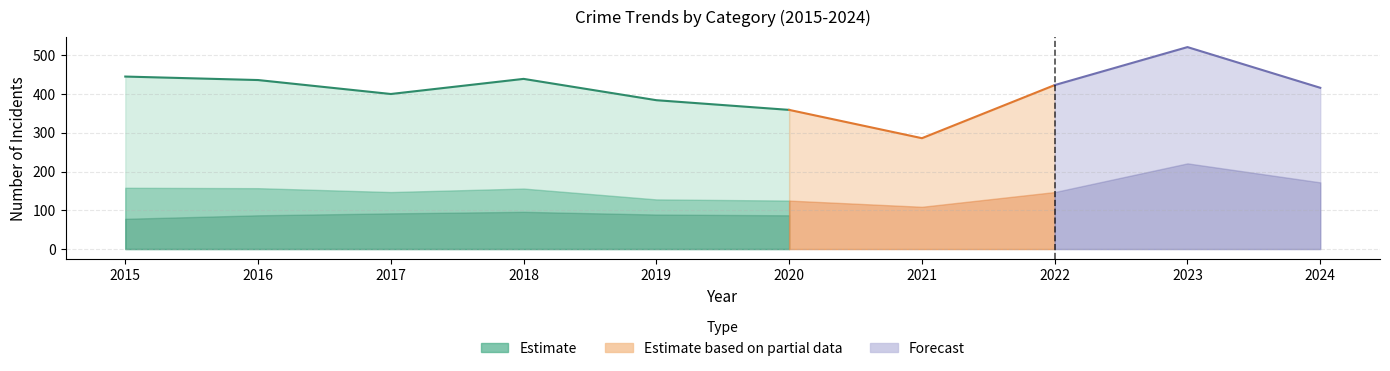

At which label does Burglary first exceed 49?

2015